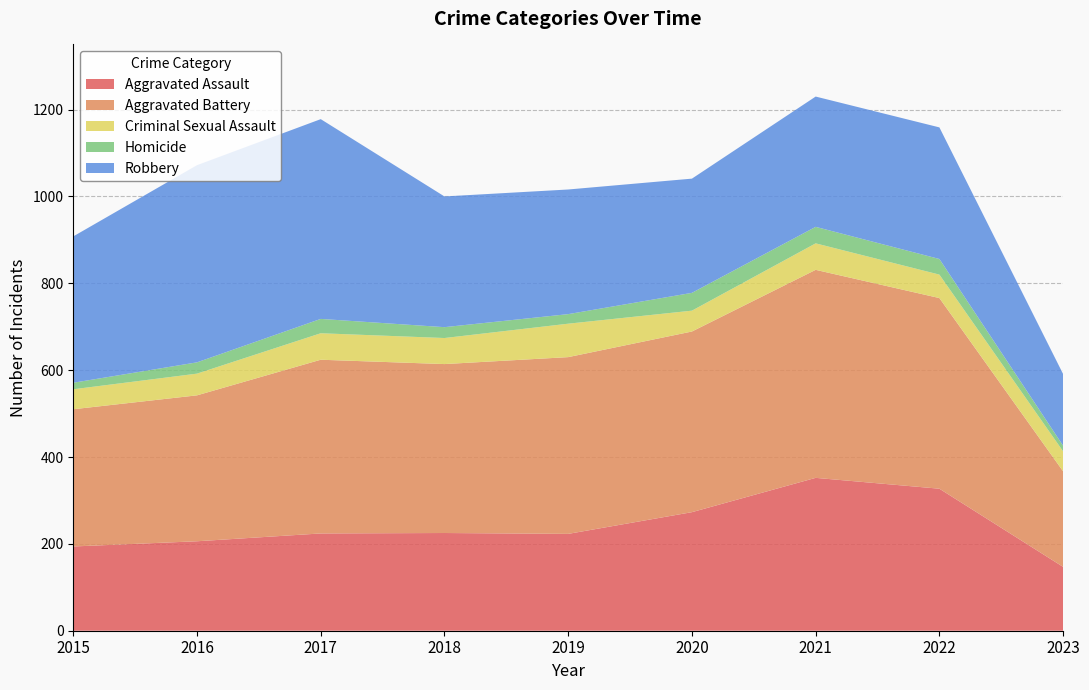

Reading right to left, list all the values displayed in this chart.

Aggravated Assault: 2023=147	2022=327	2021=352	2020=273	2019=223	2018=225	2017=224	2016=206	2015=194
Aggravated Battery: 2023=220	2022=439	2021=479	2020=416	2019=407	2018=389	2017=400	2016=336	2015=316
Criminal Sexual Assault: 2023=46	2022=54	2021=61	2020=48	2019=77	2018=60	2017=61	2016=50	2015=46
Homicide: 2023=13	2022=36	2021=38	2020=41	2019=22	2018=25	2017=33	2016=26	2015=15
Robbery: 2023=165	2022=303	2021=300	2020=263	2019=287	2018=301	2017=460	2016=454	2015=337